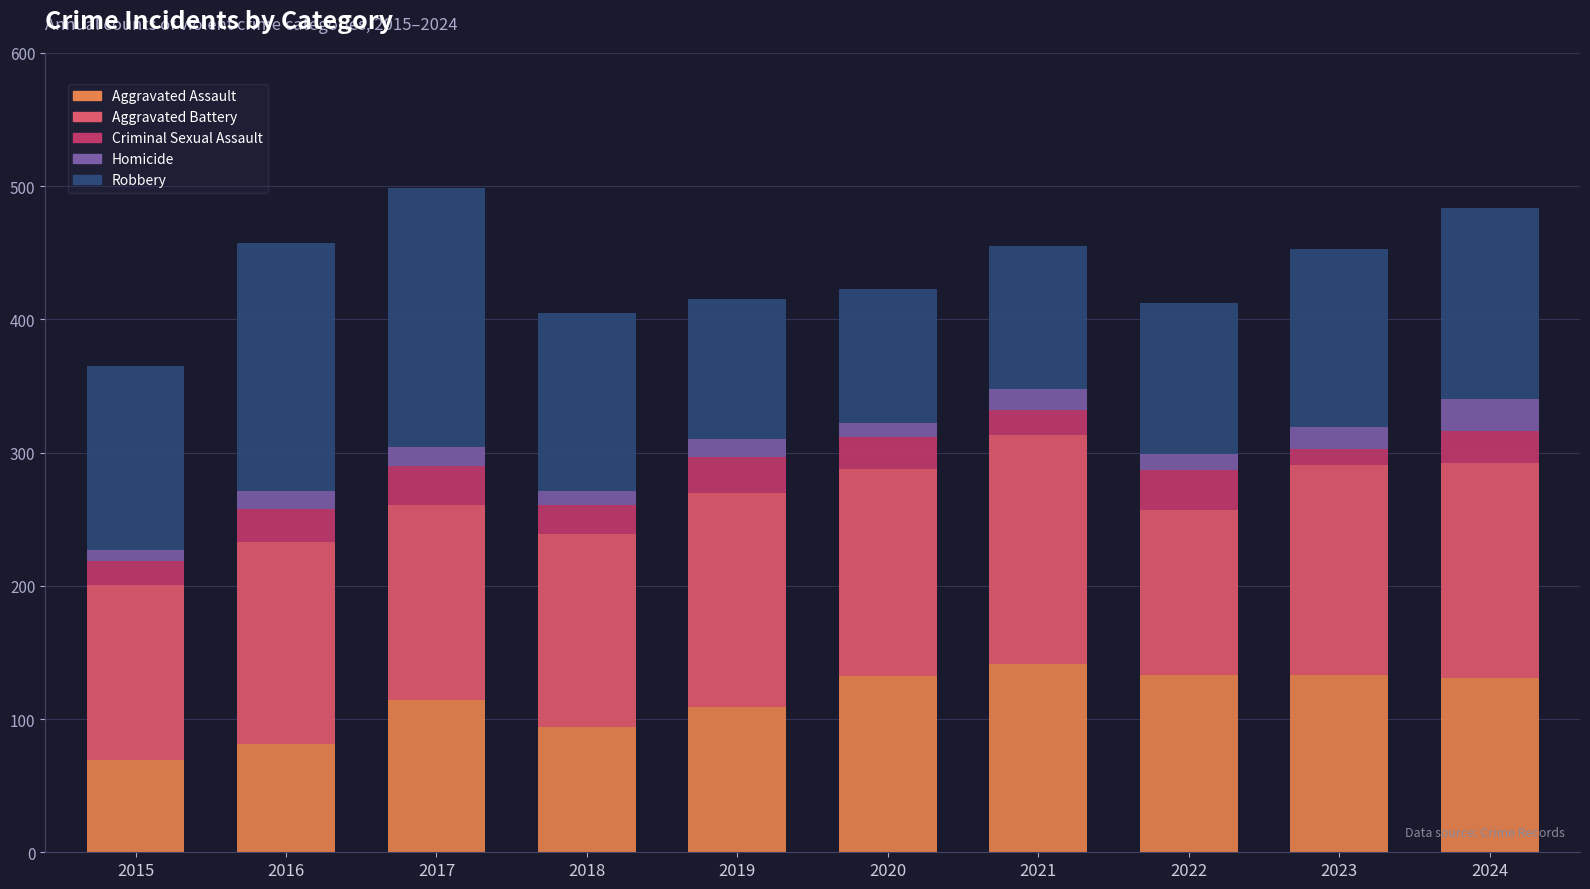

What is the average value of the Aggravated Assault series?

114